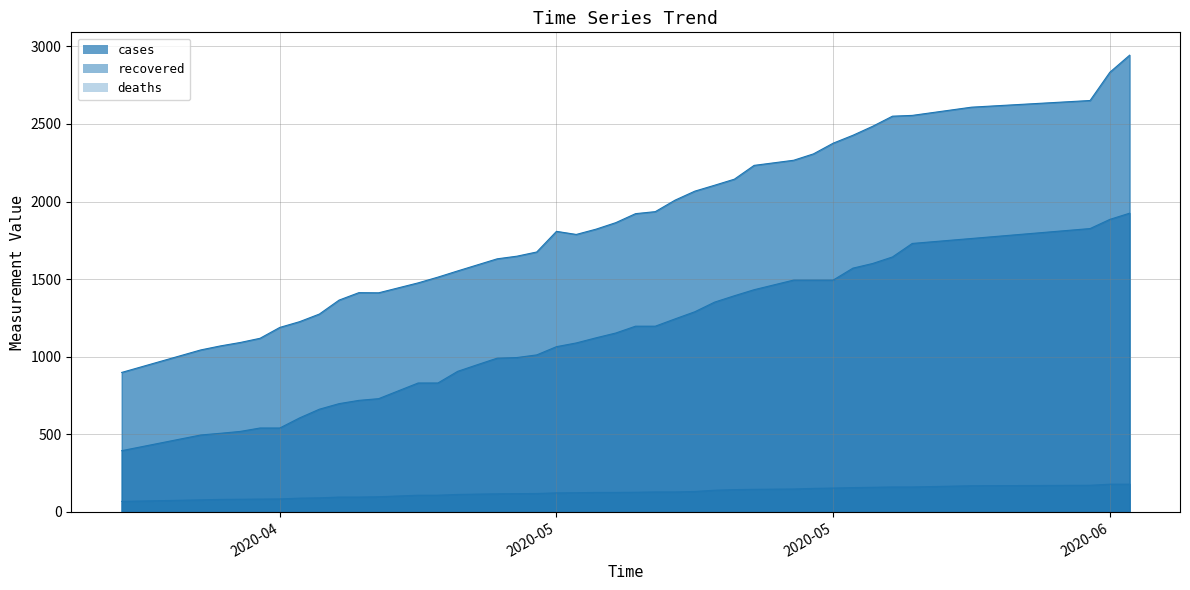

Which series has the widest spread of values?

cases_line